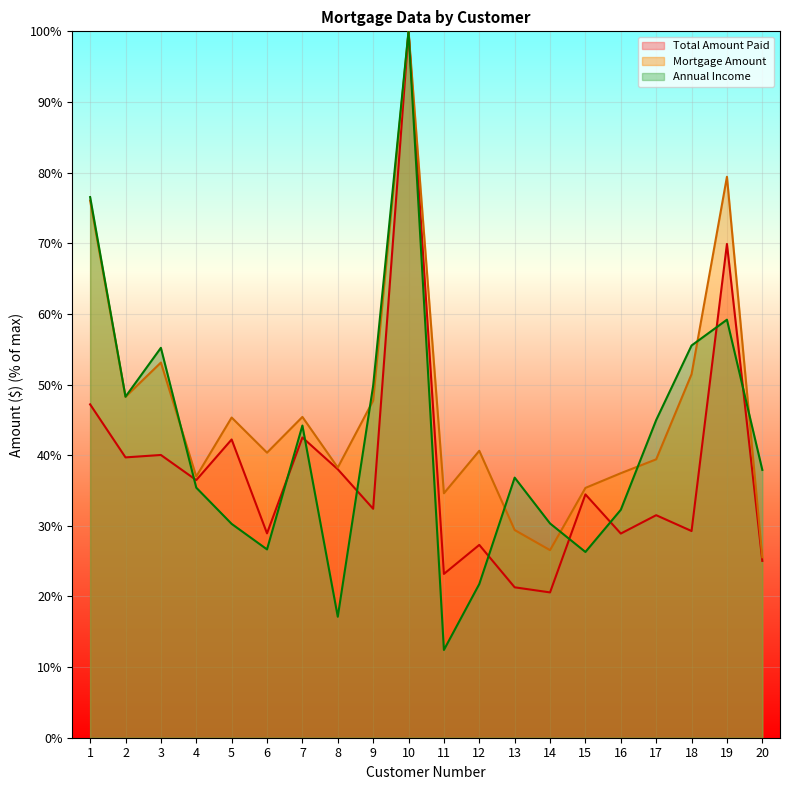

What is the difference between the Total Amount Paid values at 7 and 11?

19.3